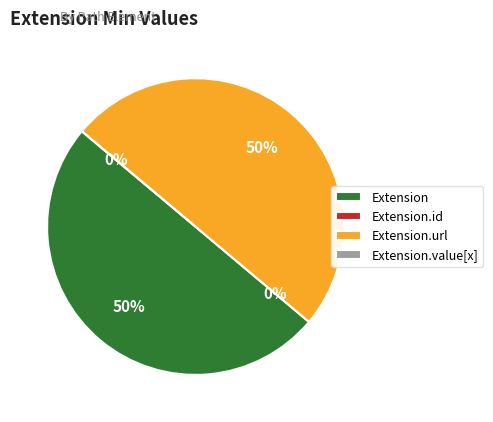

How many segments does this pie chart have?

4